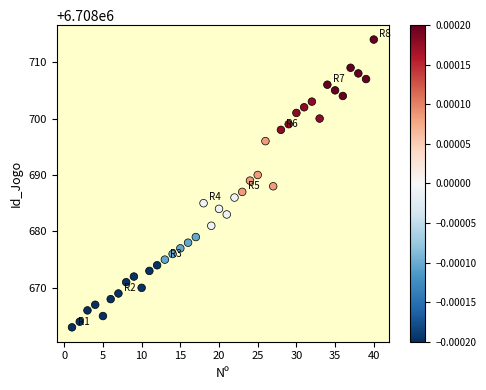

What is the range of Y values (max minus min)?

51